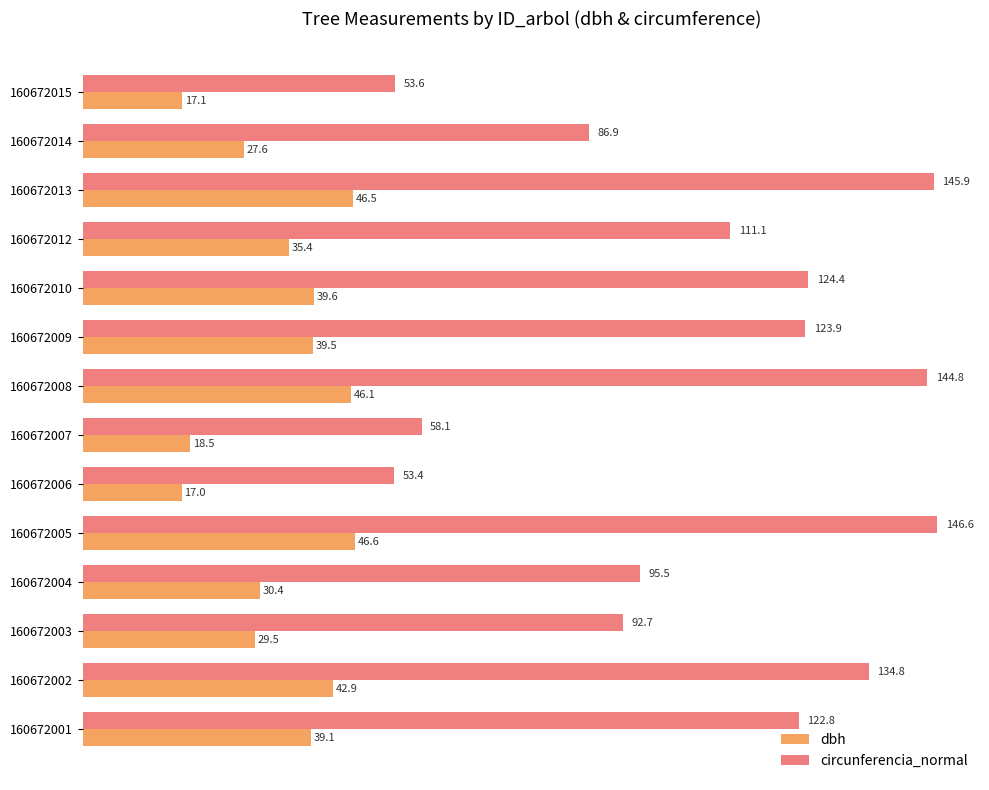

At which category is the sum across all series the highest?

160672005